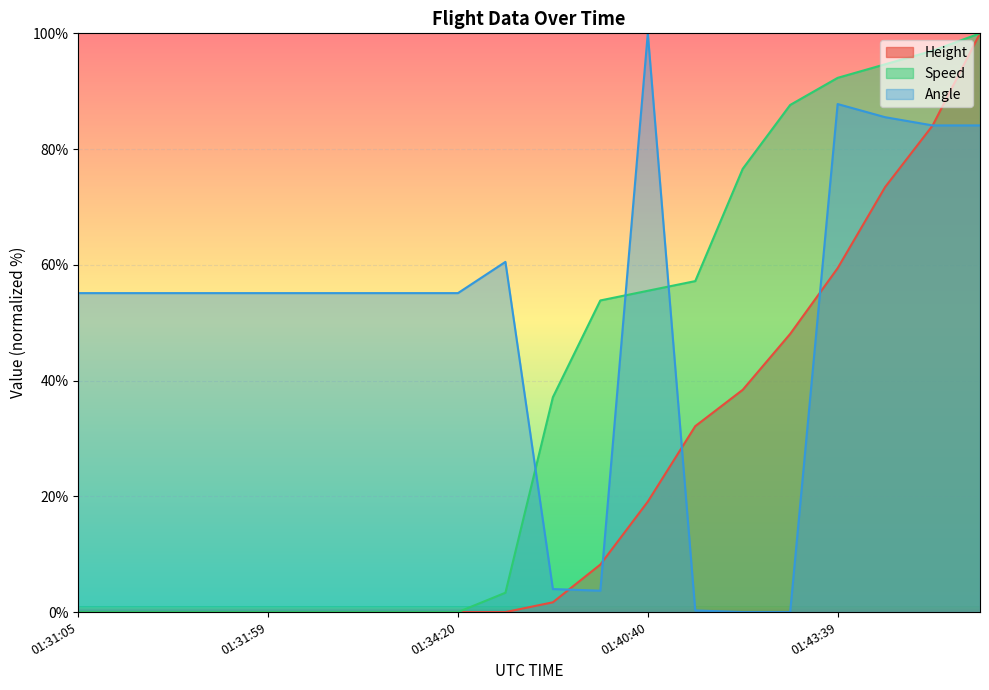

What is the label of the 16th point from the left?

01:42:54